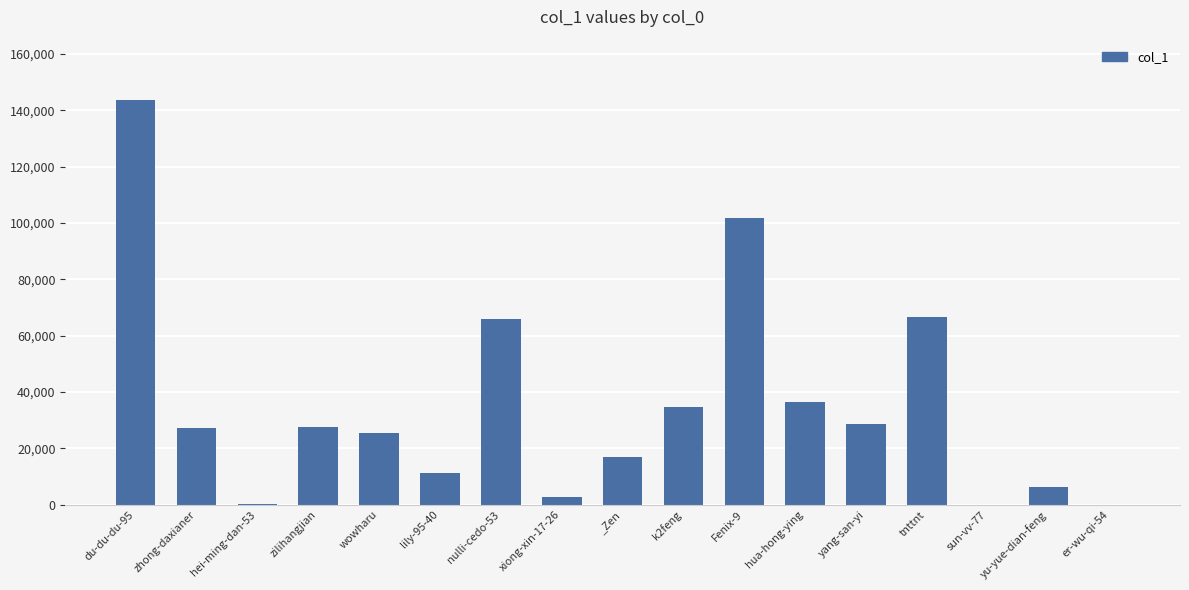

Are the bars horizontal?

No